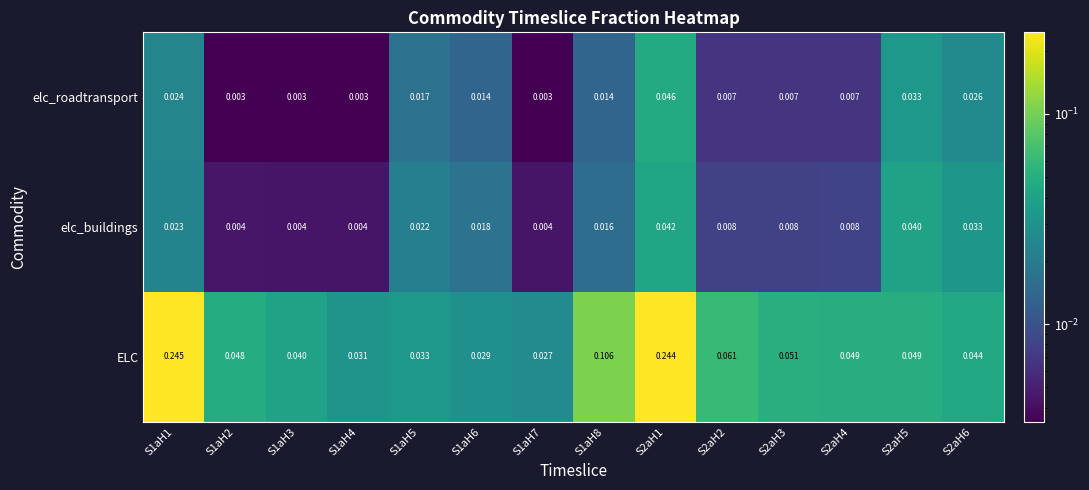

Which series changed the most between S1aH6 and S2aH4?

ELC